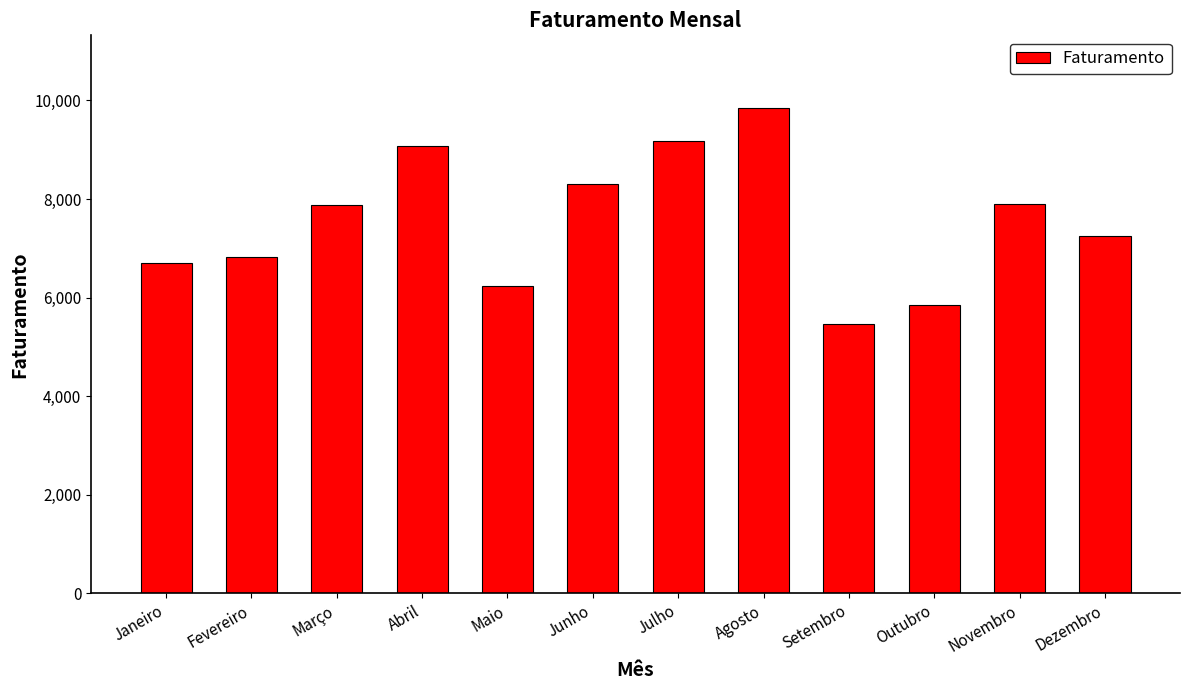

What is the greatest value displayed?

9844